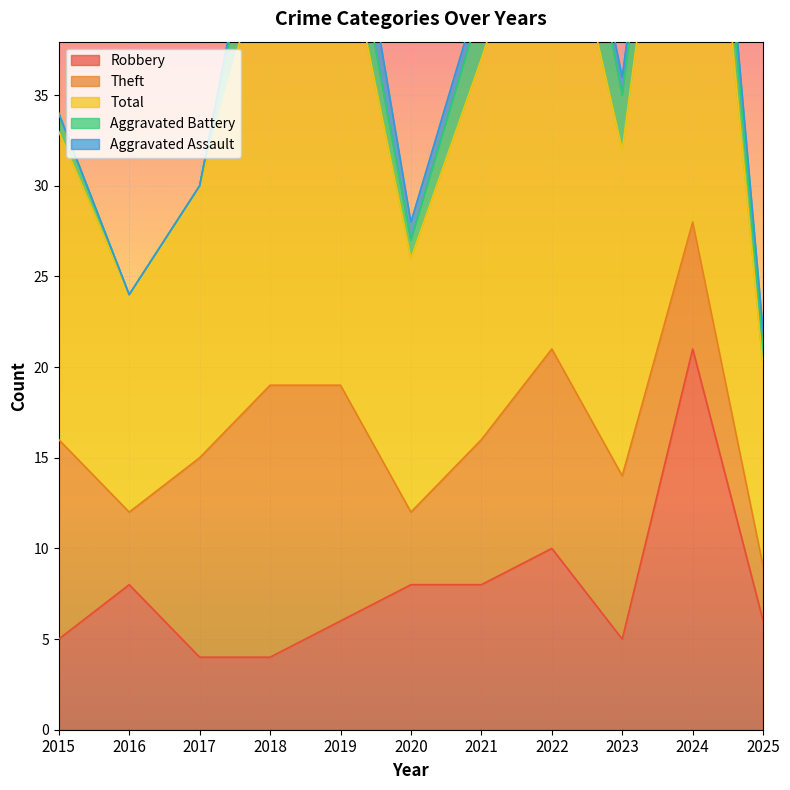

How many values in Aggravated Assault are above zero?

7